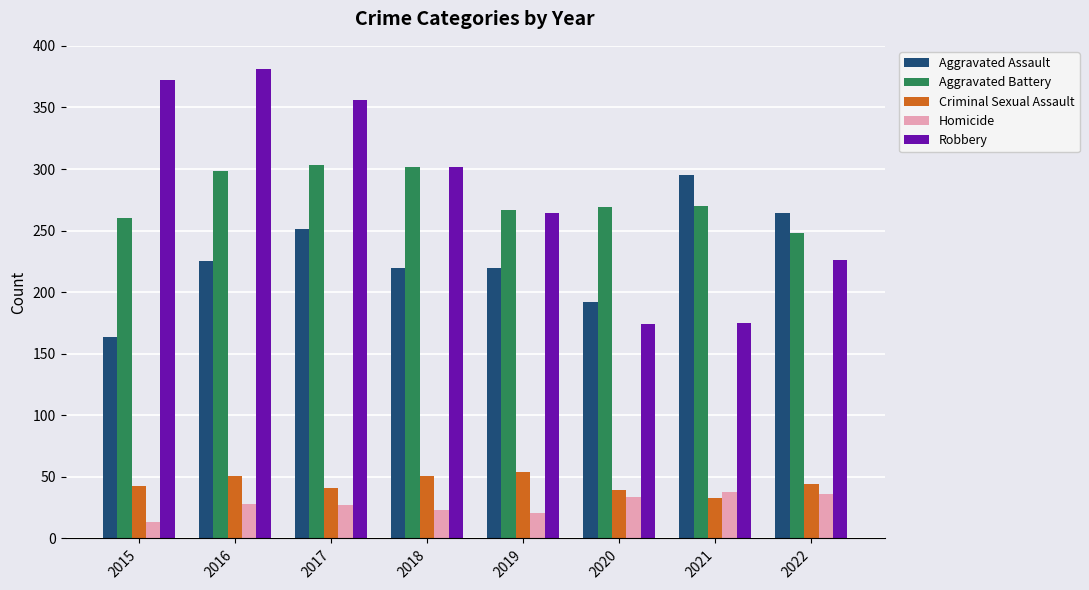

The value of Robbery at 2018 is 302. True or false?

True